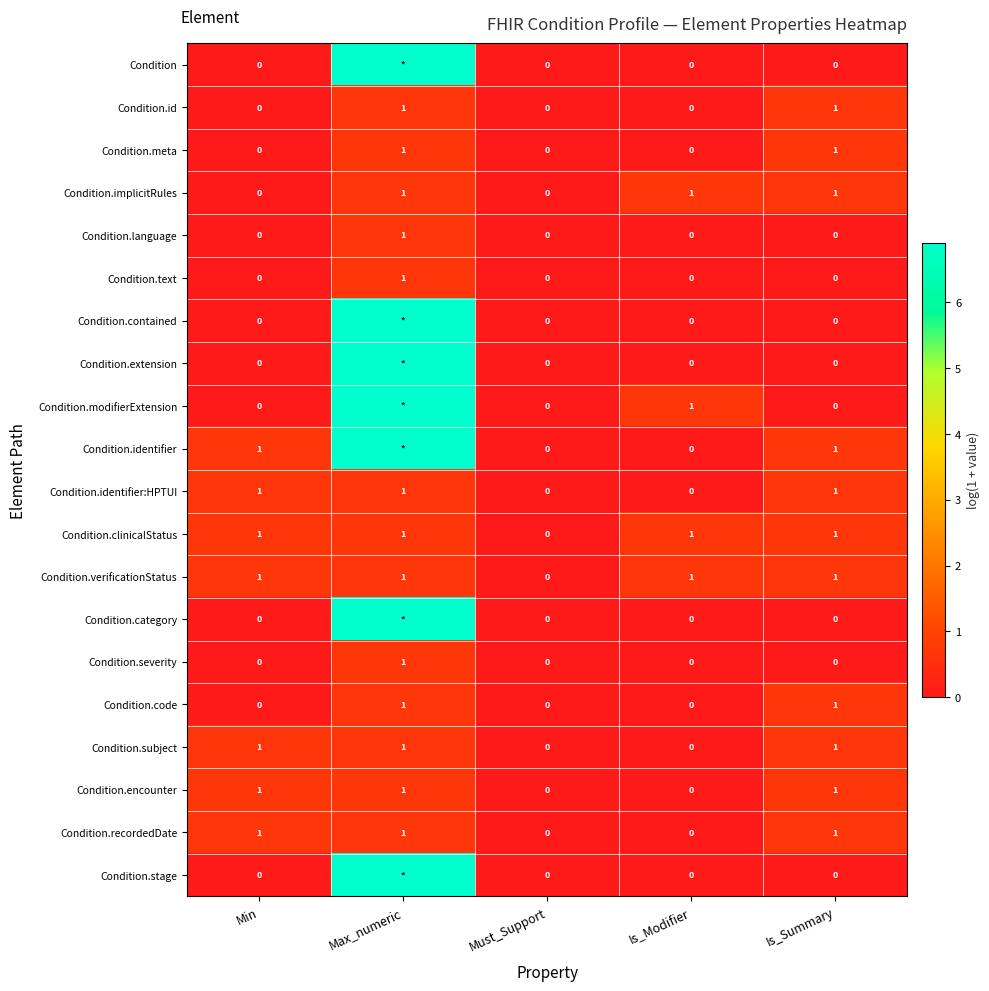

Which label corresponds to the largest value in the chart?

Max_numeric